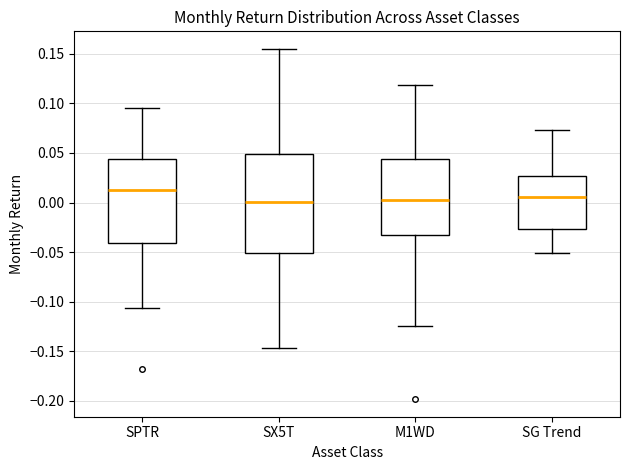

Which box has the highest median line?

SPTR